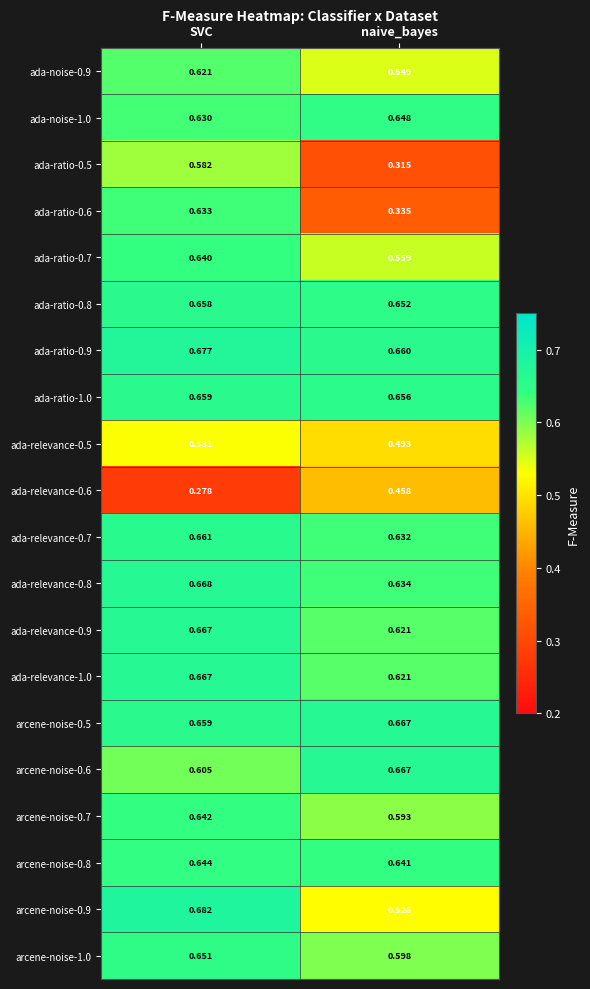

Where is ada-ratio-0.7 nearest to the value 0?

naive_bayes